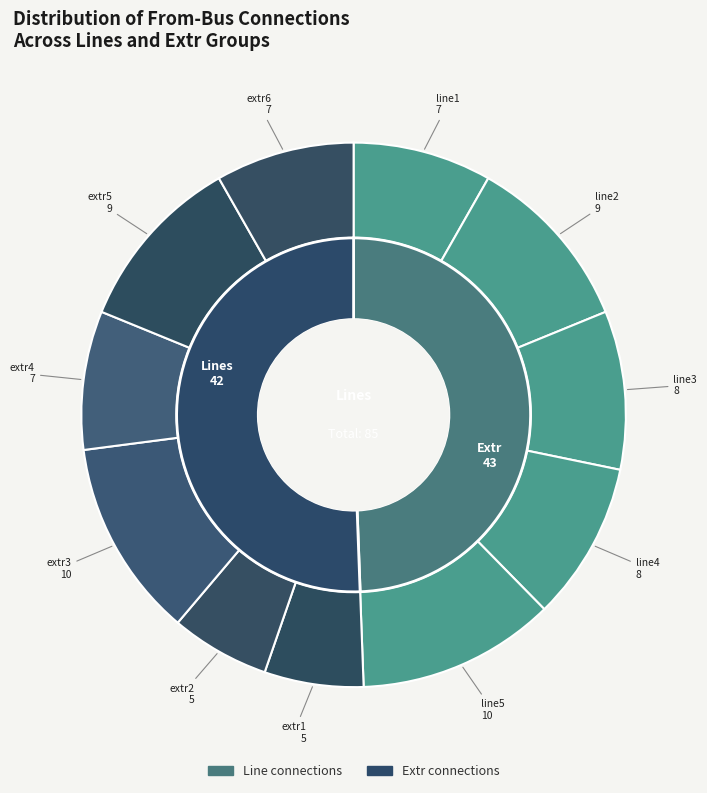

What percentage do extr4 and line5 together represent?

20.0%